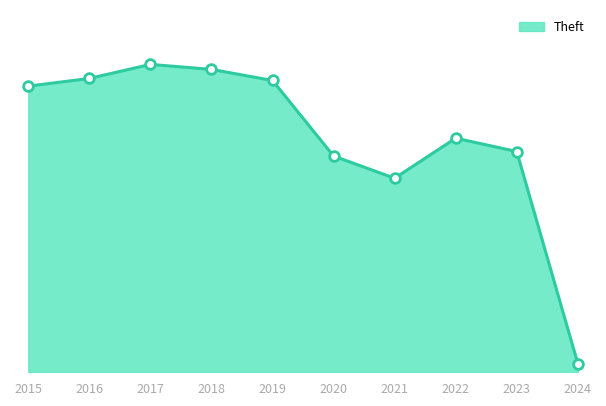

Where is the first local minimum?

2021